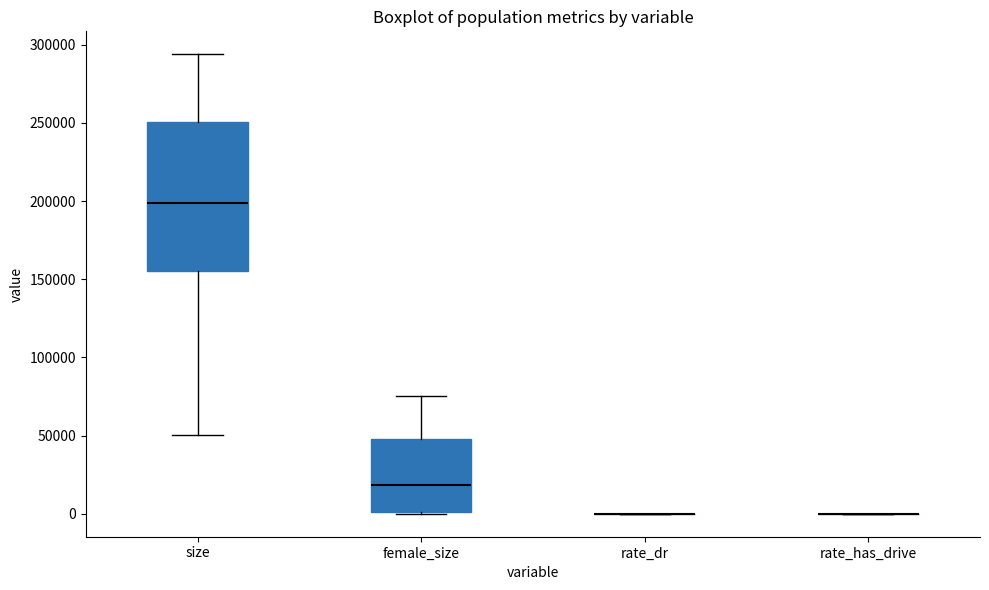

Reading left to right, read every box against the y-axis: the position of its median line, the range the box covers, and the ends of its whiskers. The values are not printed on the chart, so give them approximately, as read against the axis.

size: median 200000, box 155000 to 250000, whiskers 50000 to 295000
female_size: median 20000, box 0 to 50000, whiskers 0 to 75000
rate_dr: box collapsed to a line at 0, whiskers 0 to 0
rate_has_drive: box collapsed to a line at 0, whiskers 0 to 0